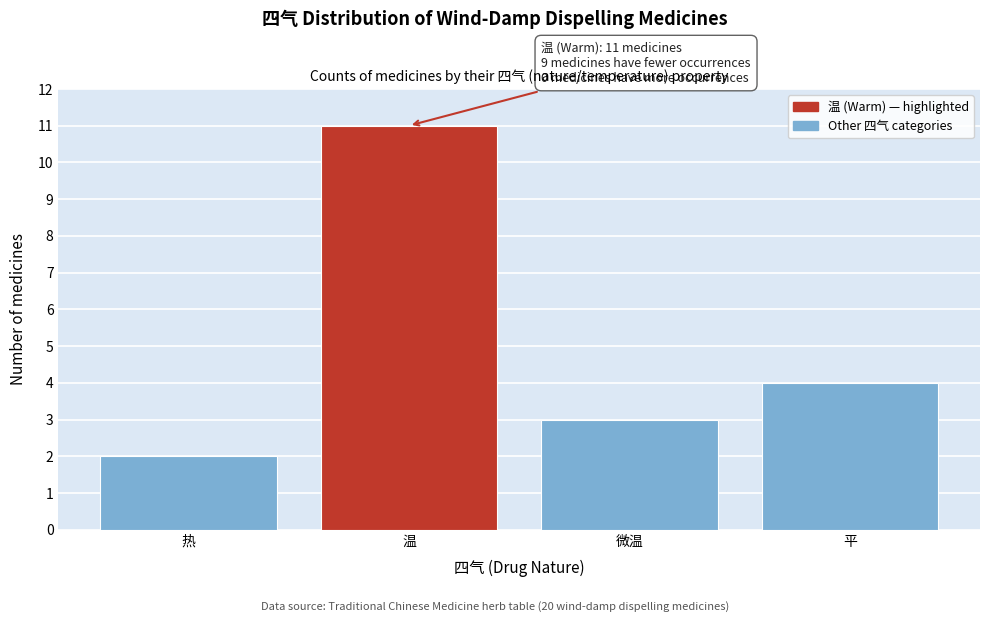

Reading right to left, what are all the values shown in this chart?

平=4	微温=3	温=11	热=2